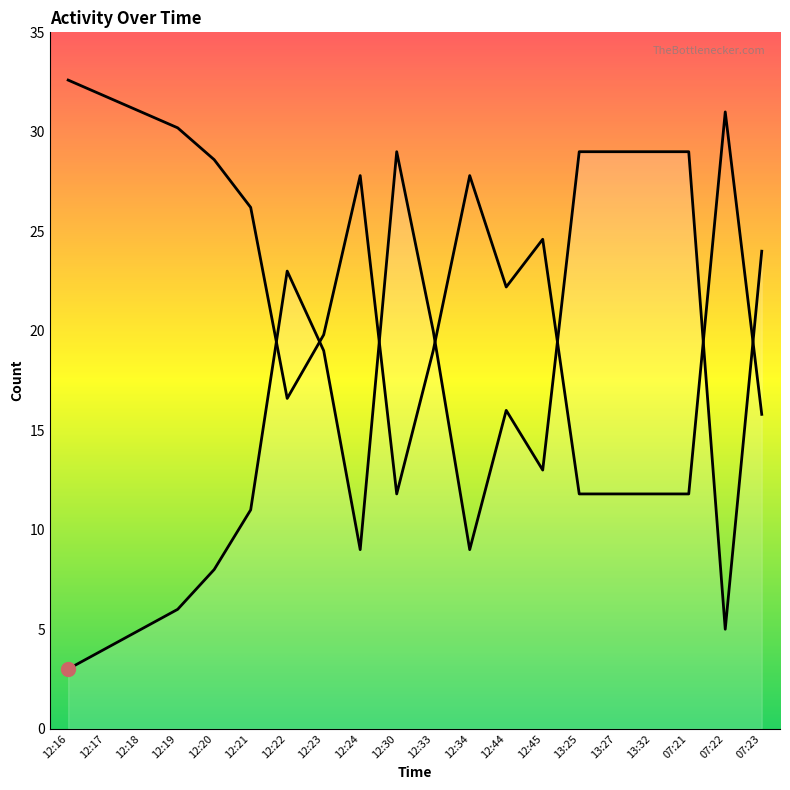

What position from the right is 07:22?

2